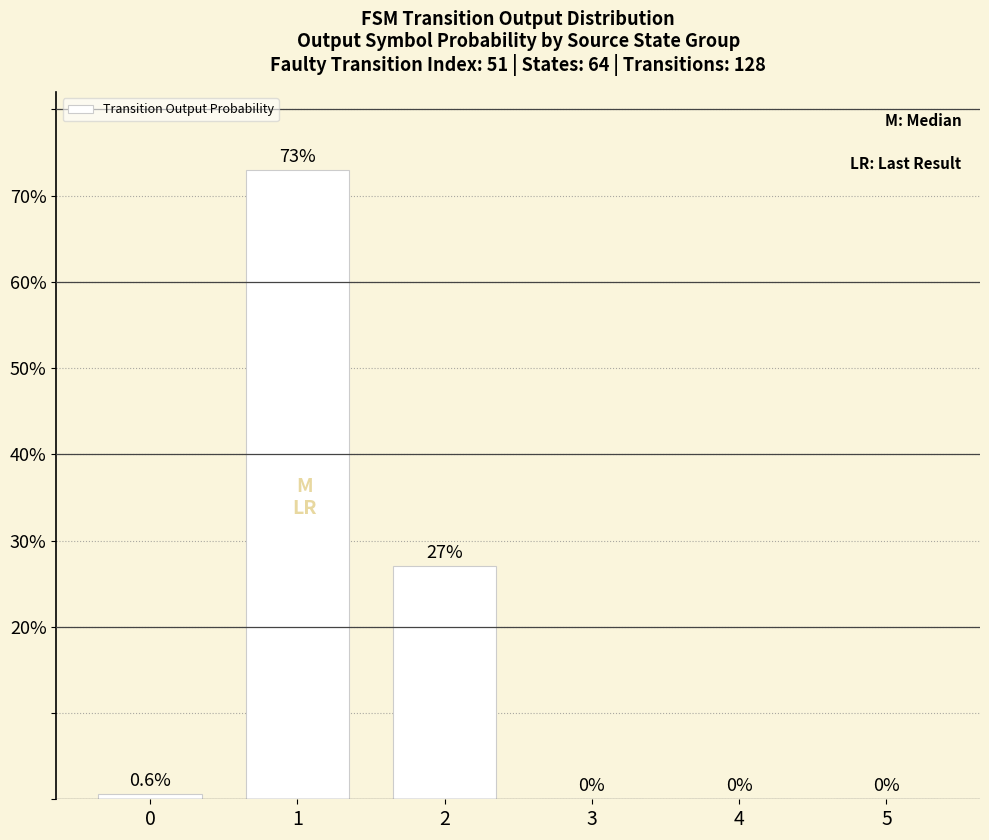

The value at 4 is 0.0. True or false?

True